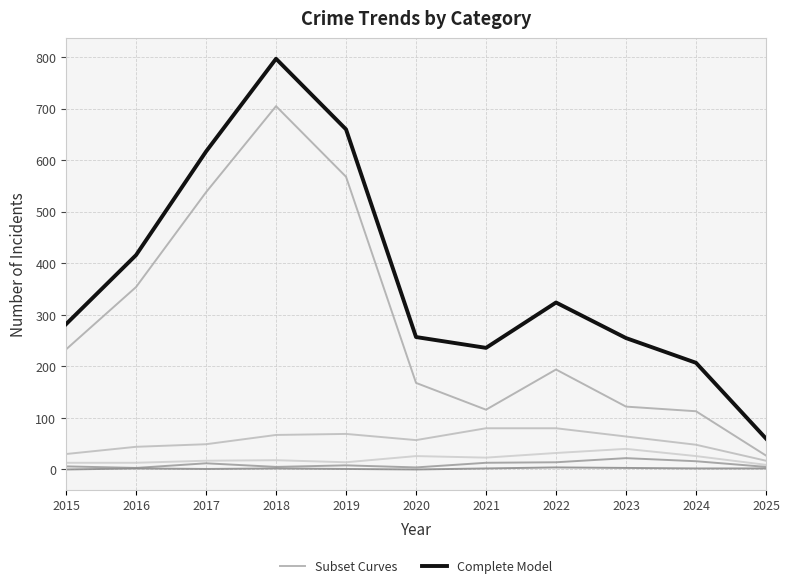

Where is Subset Curves nearest to the value 366?

2016